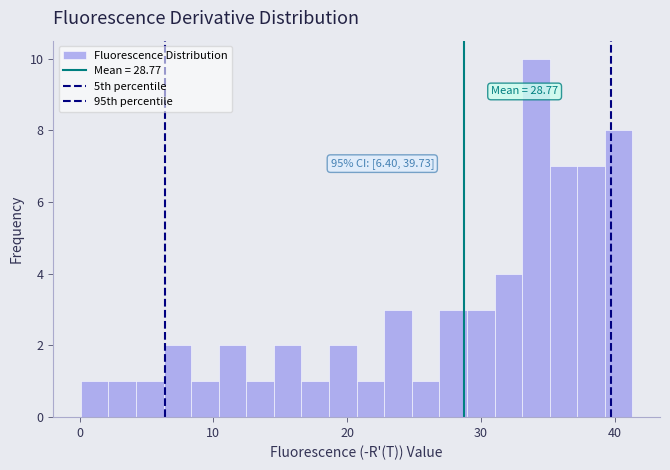

Around what value on the x-axis is the tallest bar? Give the approximate position of its centre, as read against the axis.

34